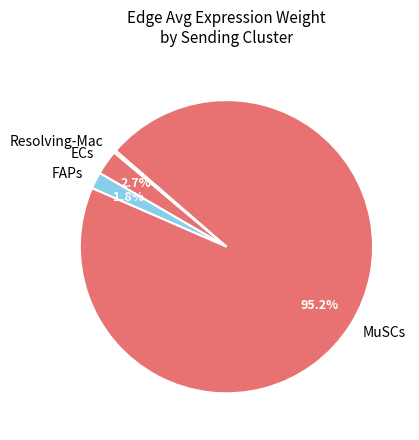

Between ECs and FAPs, which is larger?

ECs